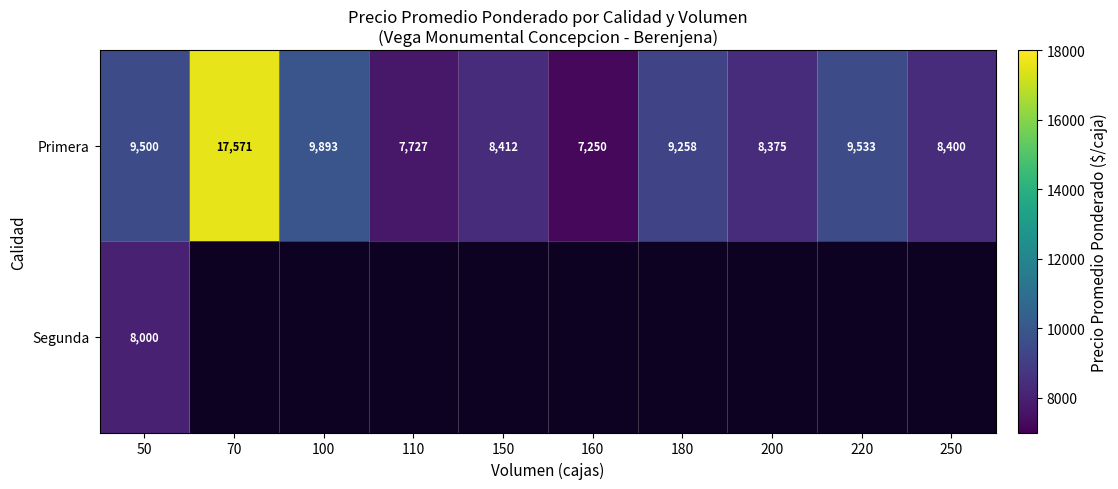

How many data points does each series have?

10